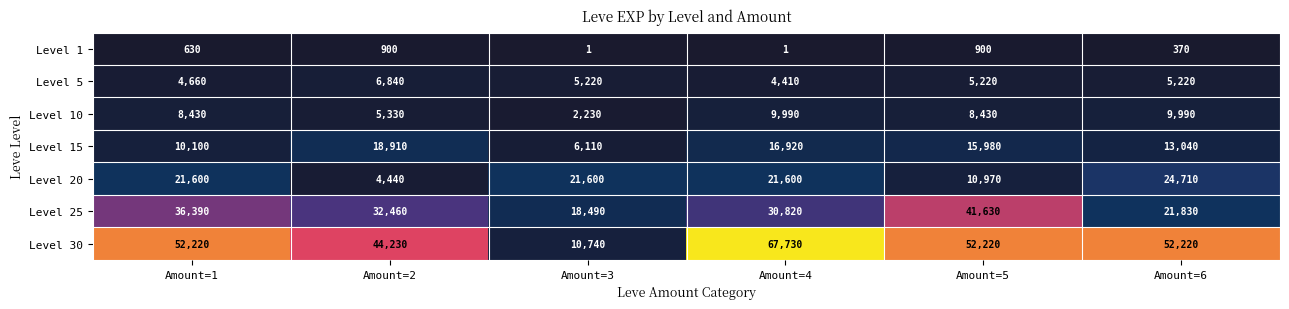

What is the average value of the Level 5 series?

5262